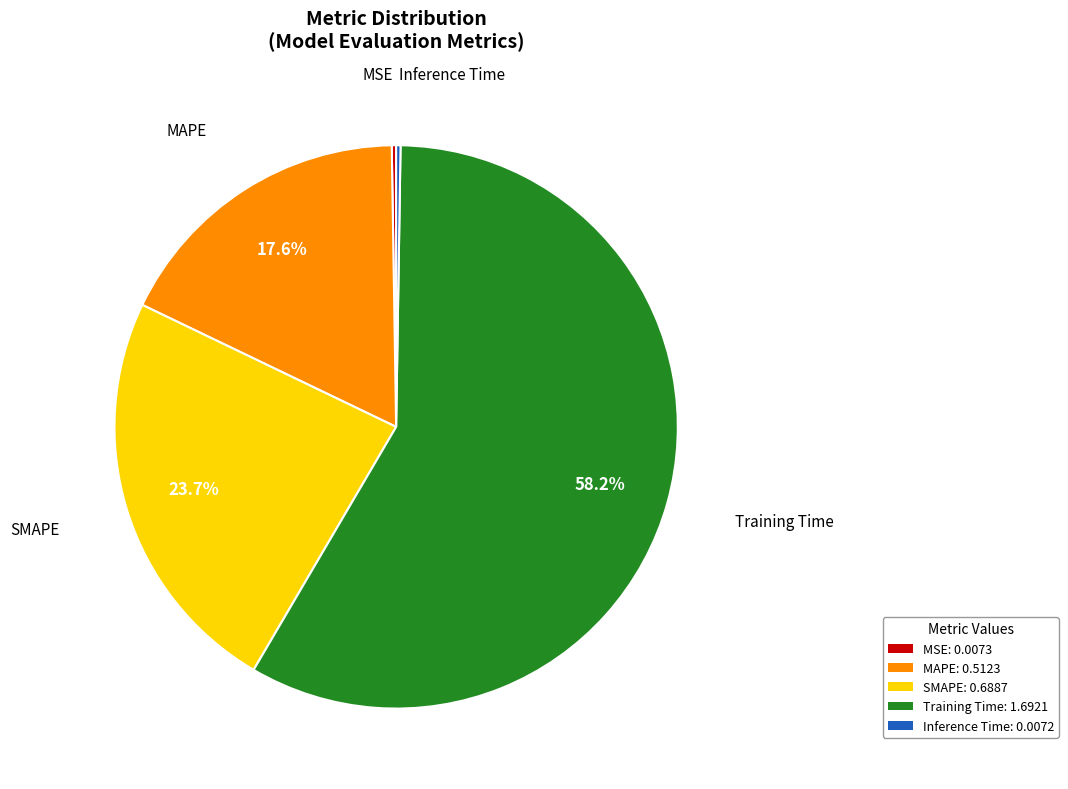

What portion of the pie excludes SMAPE: 0.6887?

76.3%